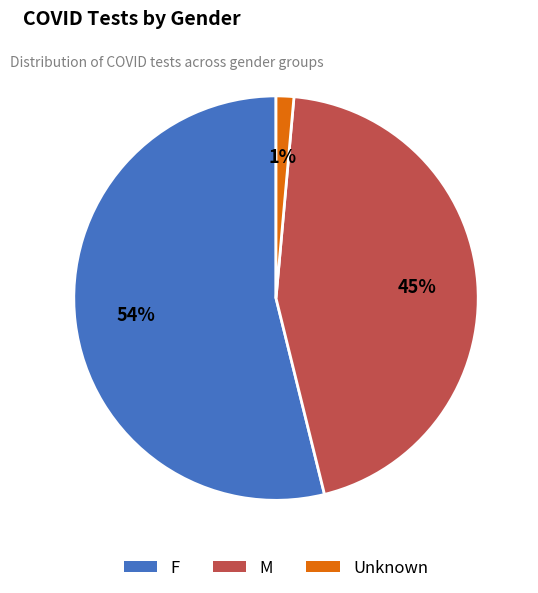

To the nearest percent, what is the average slice percentage?

33%